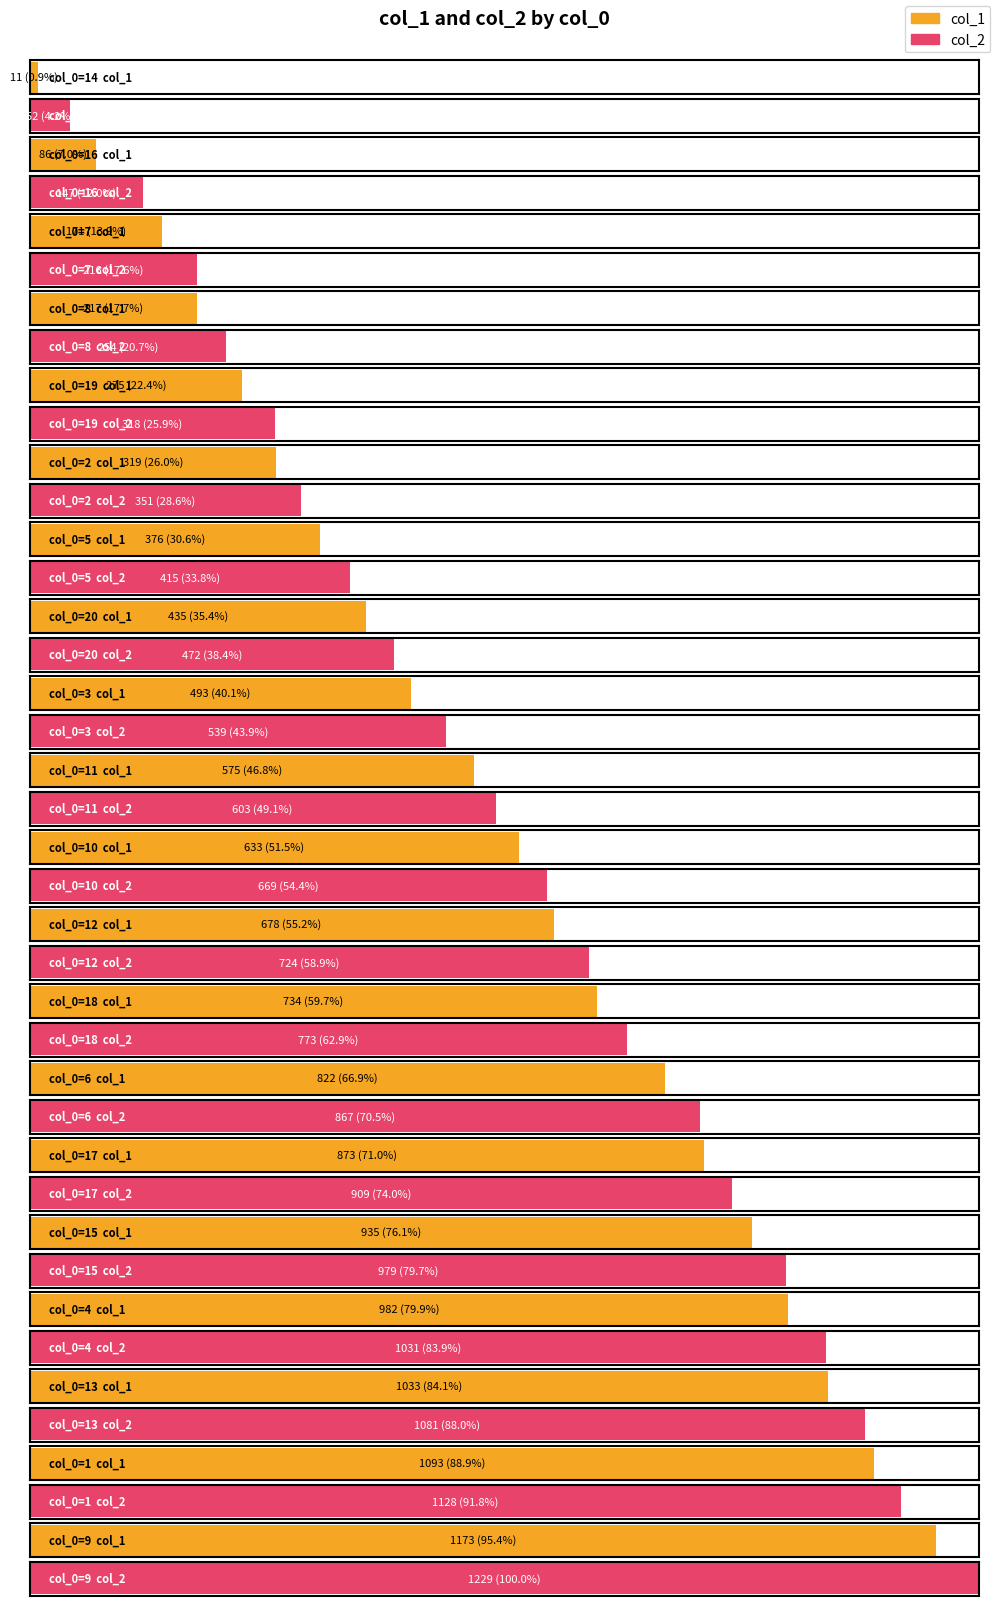

Reading left to right, extract all data points from this chart.

col_1: 11	86	171	217	275	319	376	435	493	575	633	678	734	822	873	935	982	1033	1093	1173
col_2: 52	147	216	254	318	351	415	472	539	603	669	724	773	867	909	979	1031	1081	1128	1229